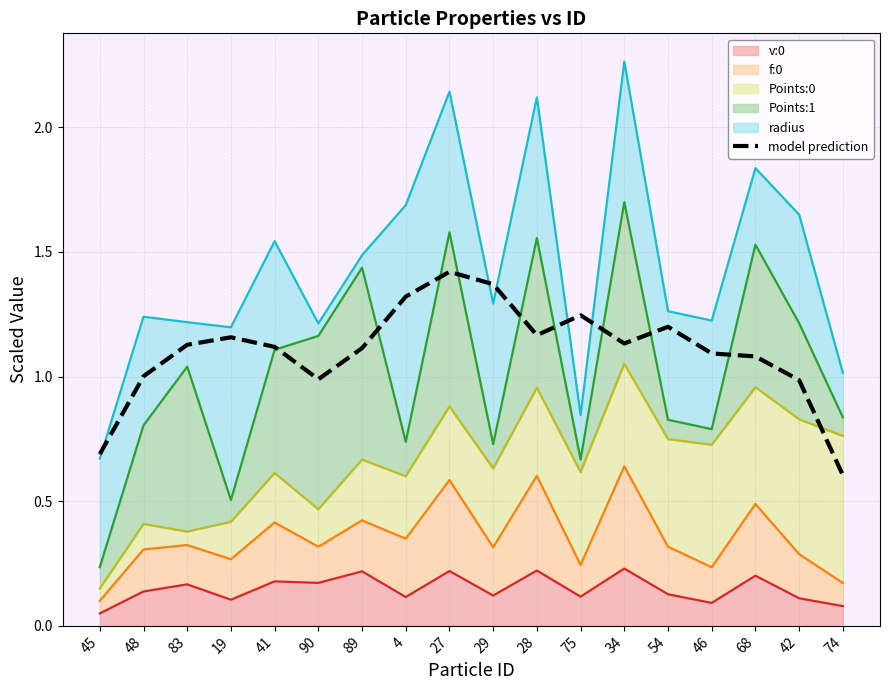

Rank the categories by value from highest to lowest.

27, 29, 4, 75, 54, 28, 19, 34, 83, 41, 89, 46, 68, 48, 90, 42, 45, 74